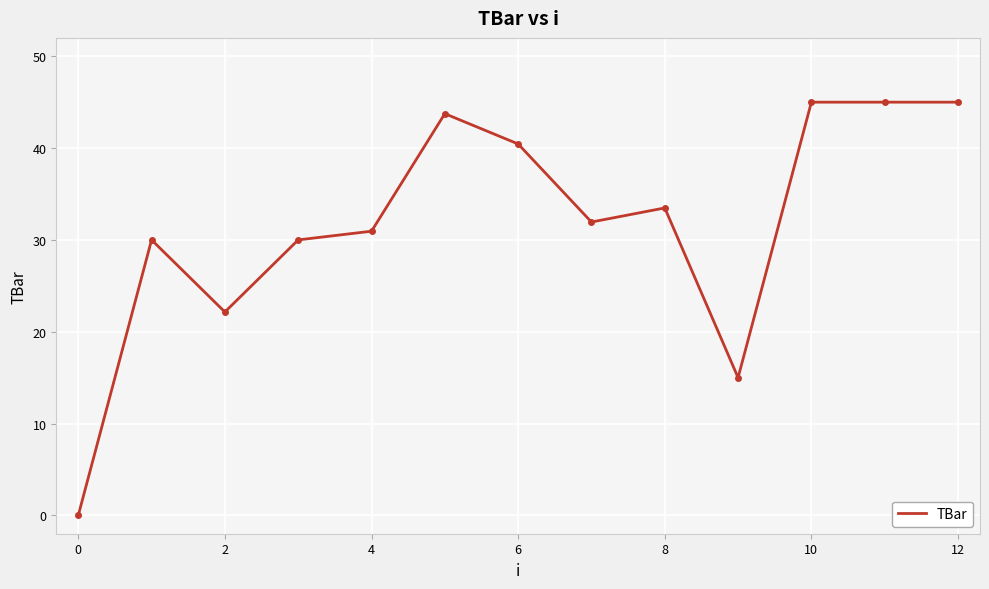

What is the difference between the maximum and minimum values?

45.0